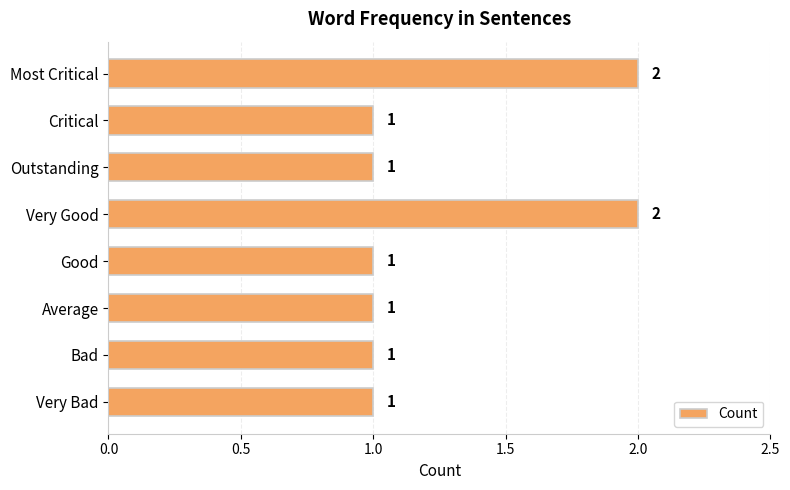

What is the sum of the values at Very Good and Good?

3